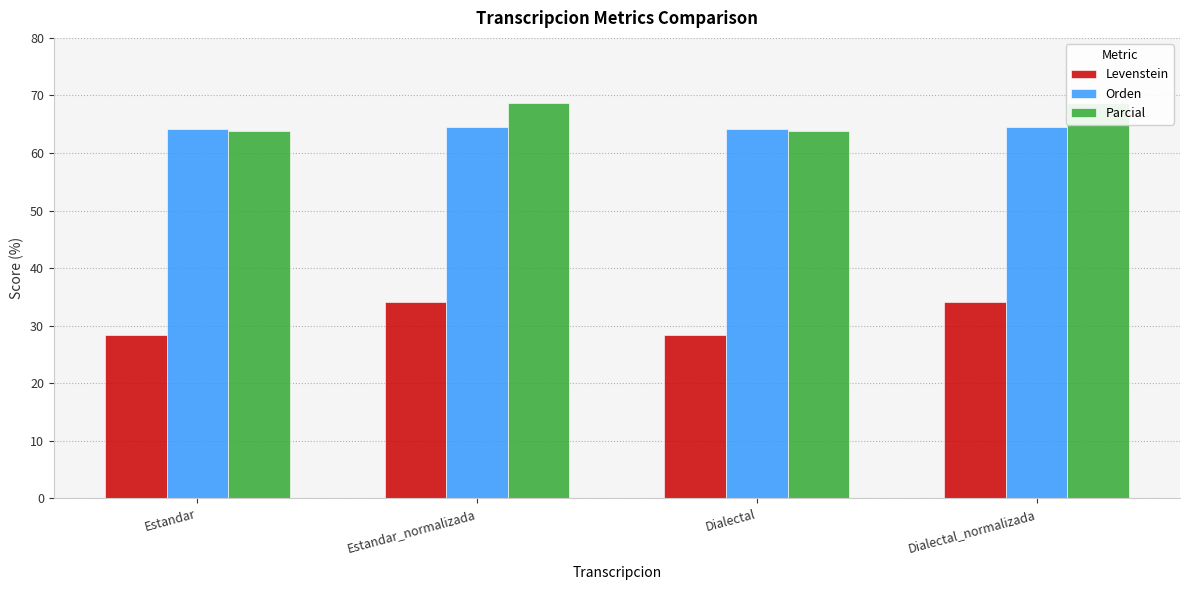

Which has a higher value, Dialectal or Dialectal_normalizada?

Dialectal_normalizada